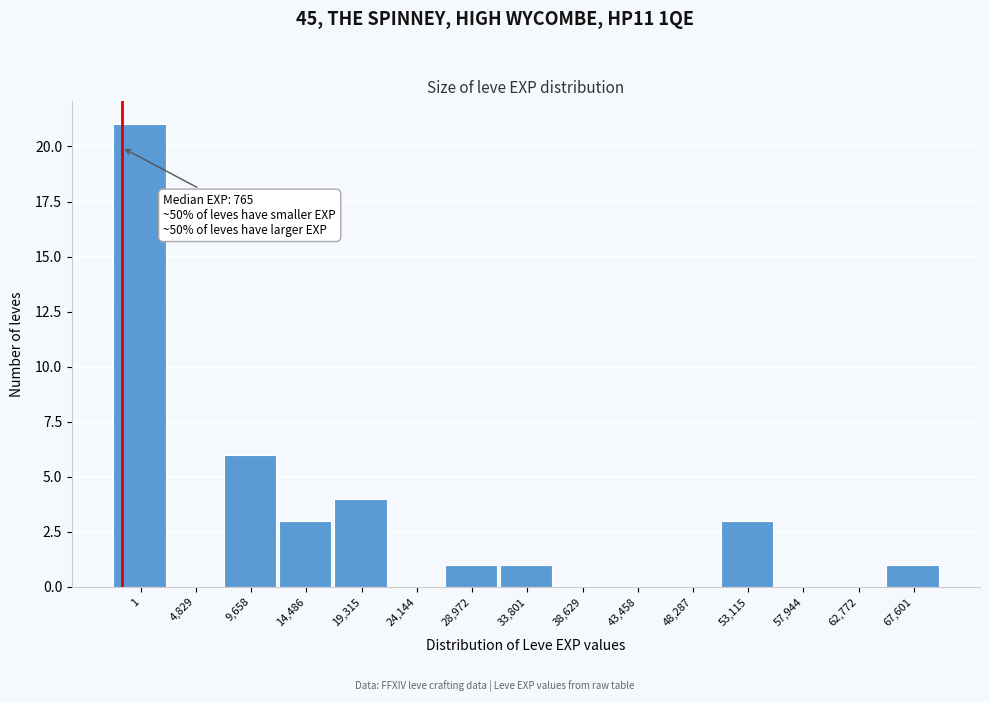

Reading right to left, what are all the values shown in this chart?

67,601=1	62,772=0	57,944=0	53,115=3	48,287=0	43,458=0	38,629=0	33,801=1	28,972=1	24,144=0	19,315=4	14,486=3	9,658=6	4,829=0	1=21